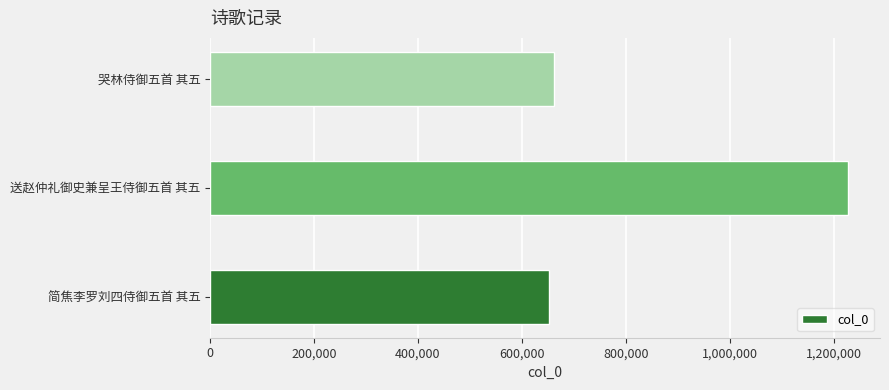

Where is the data nearest to the value 939503?

哭林侍御五首 其五